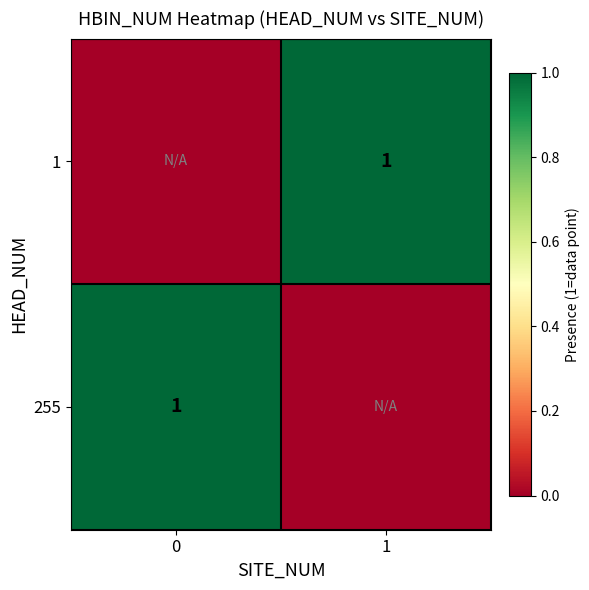

Is it true that 255 equals 1 at 0?

True